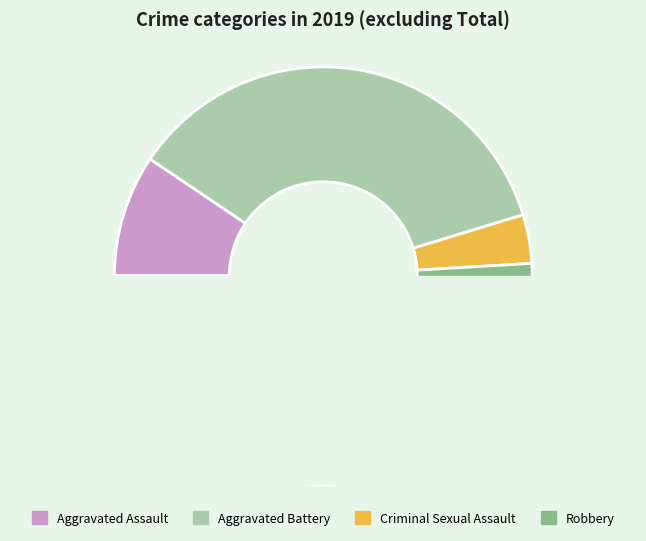

Do Criminal Sexual Assault and Homicide together represent more than half of the pie?

No